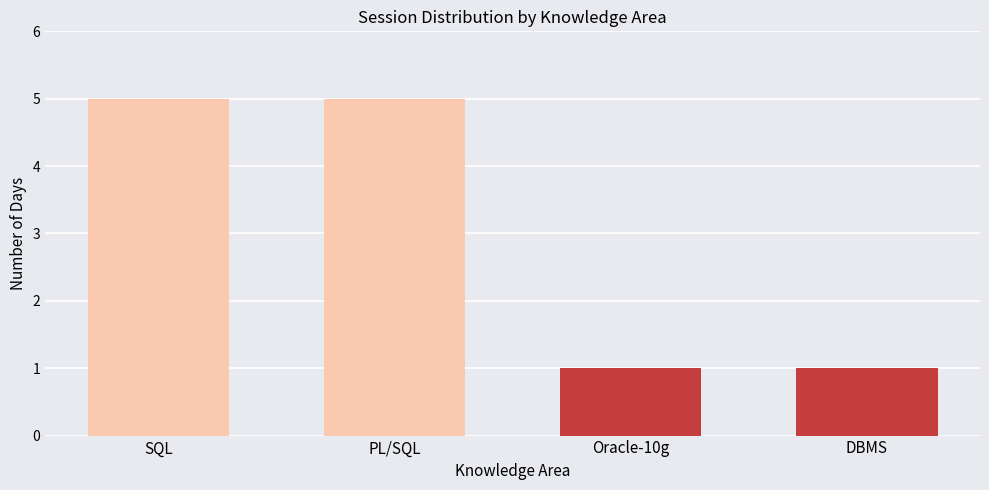

Read the value at PL/SQL.

5